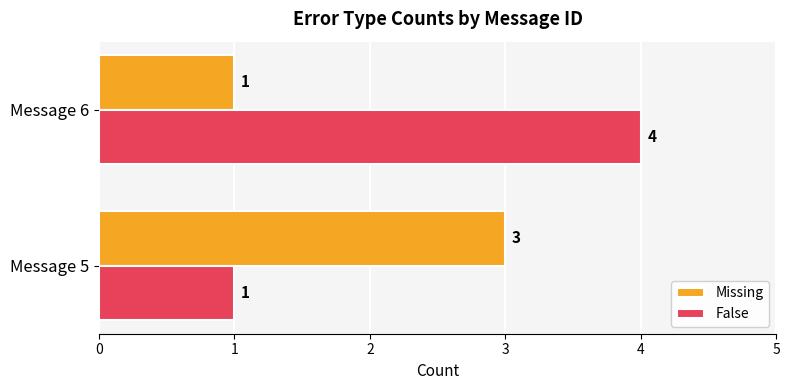

Which series has the largest total across all categories?

False